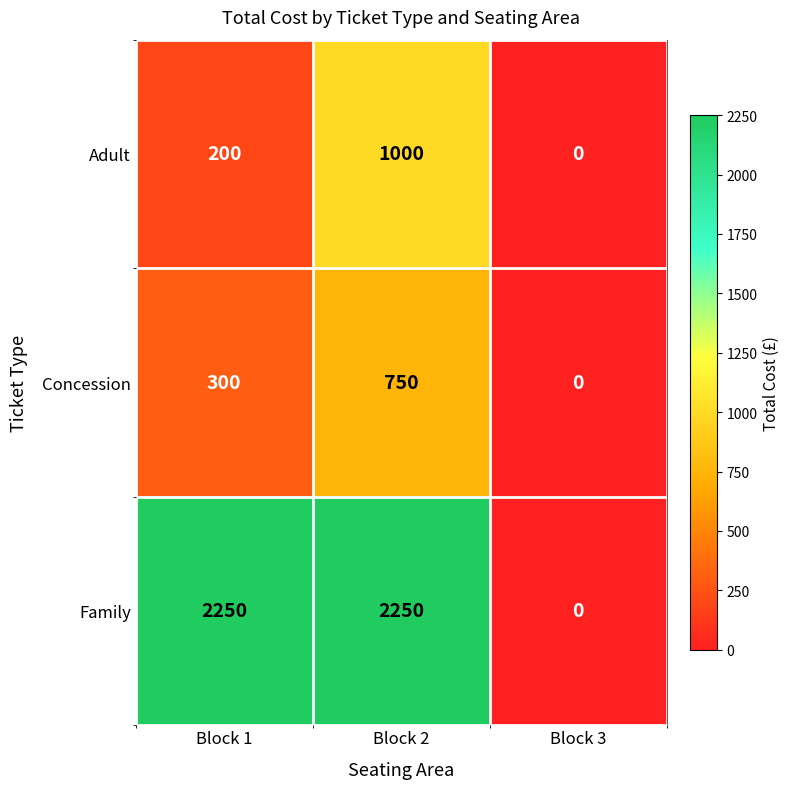

Reading left to right, what are all the values shown in this chart?

Adult: Block 1=200	Block 2=1000	Block 3=0
Concession: Block 1=300	Block 2=750	Block 3=0
Family: Block 1=2250	Block 2=2250	Block 3=0